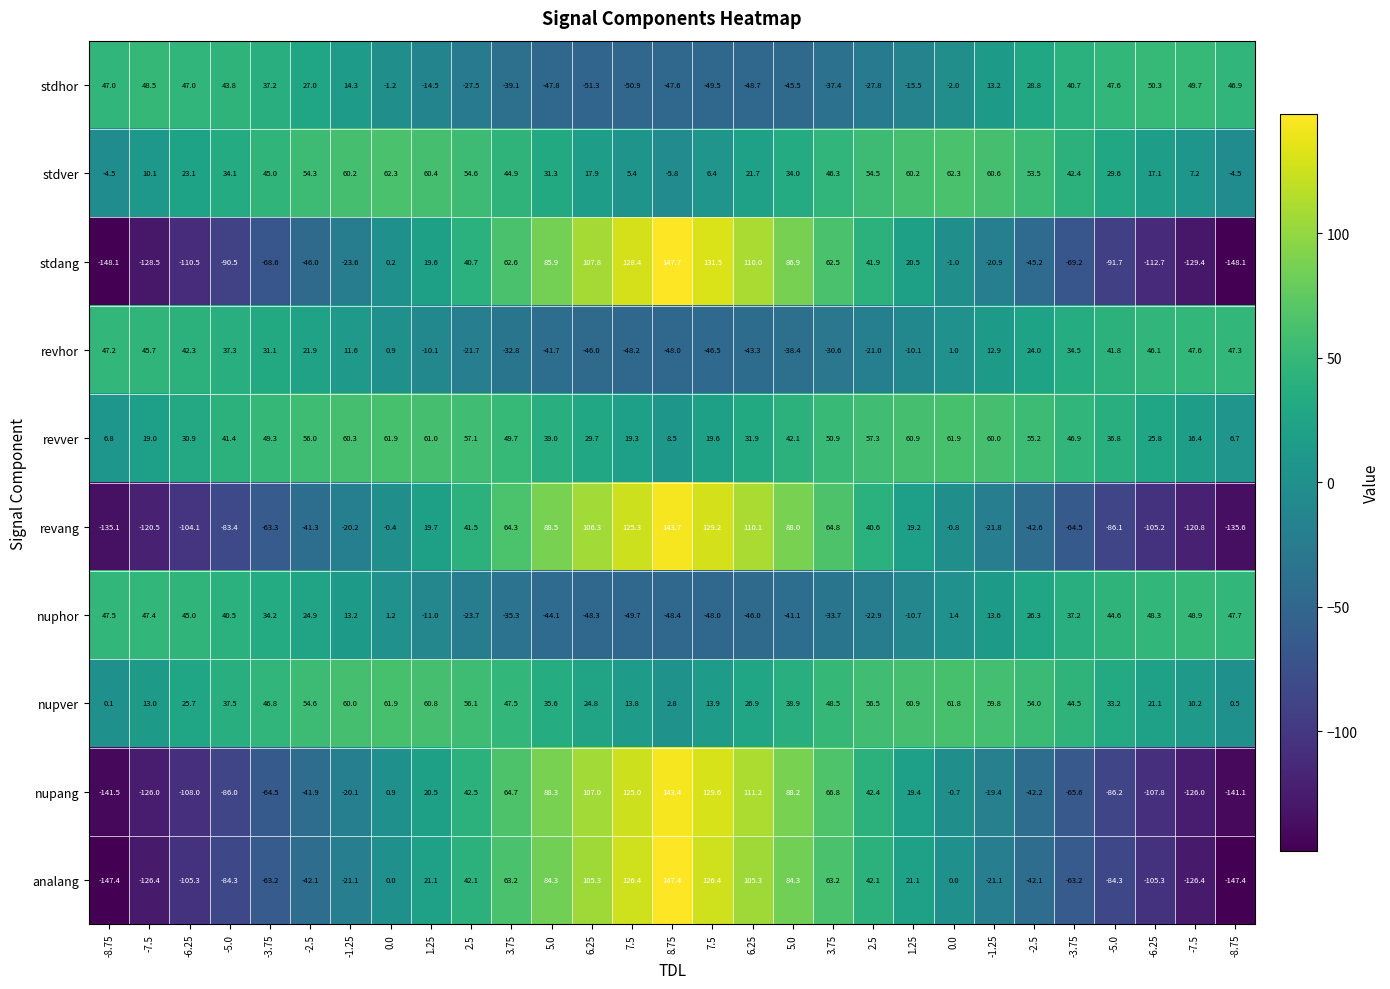

At which category is the sum across all series the highest?

8.75